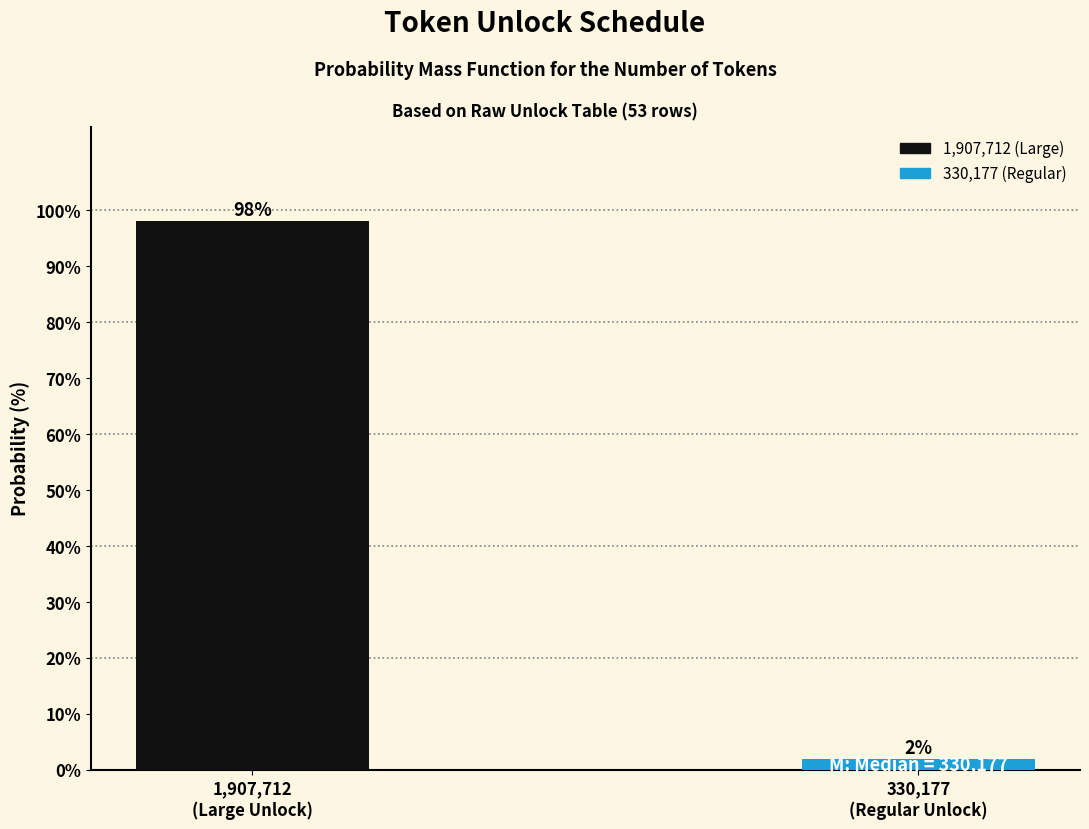

What is the maximum value shown in the chart?

98.1